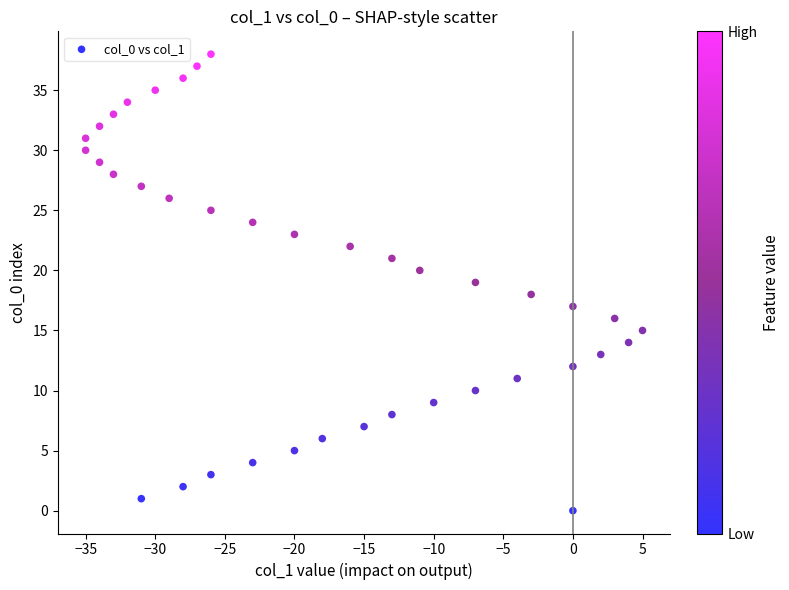

What is the range of X values (max minus min)?

40